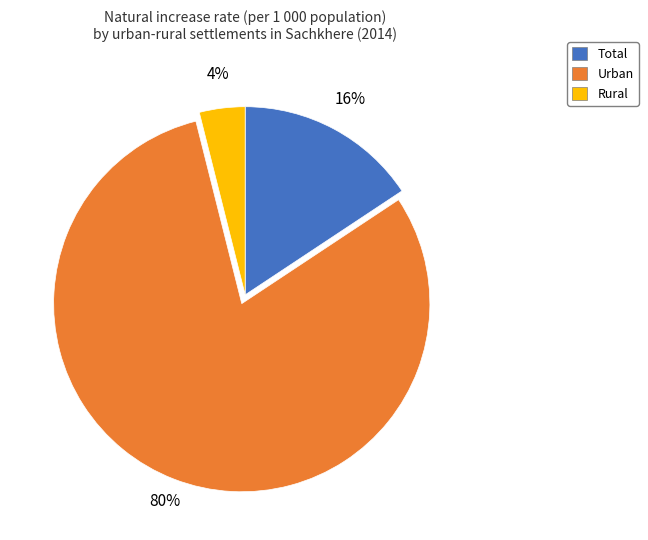

Which slice is the smallest?

Rural